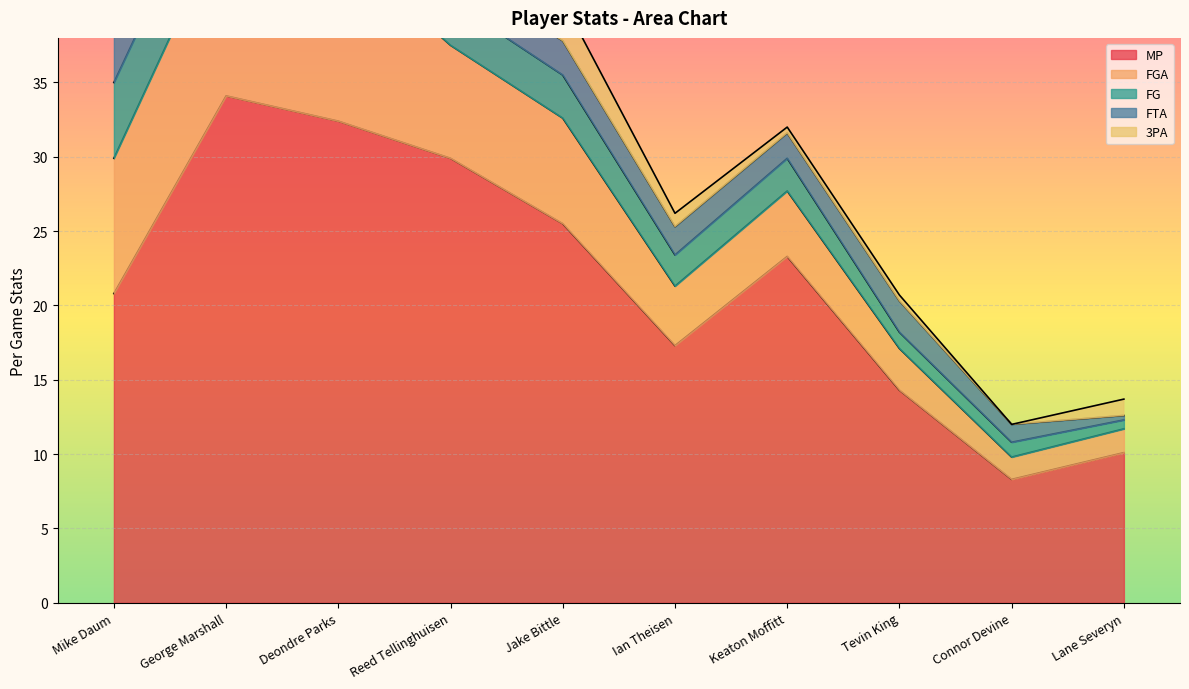

Is the value of FG at Lane Severyn greater than the value of MP at Tevin King?

No